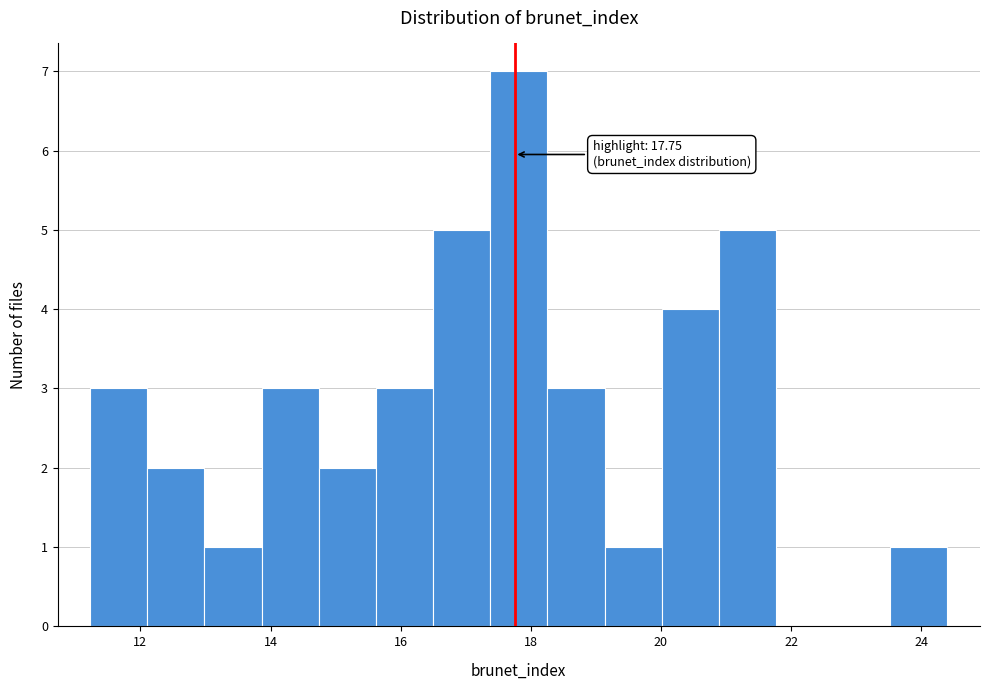

Which range on the x-axis has the tallest bar?

17.4 to 18.2